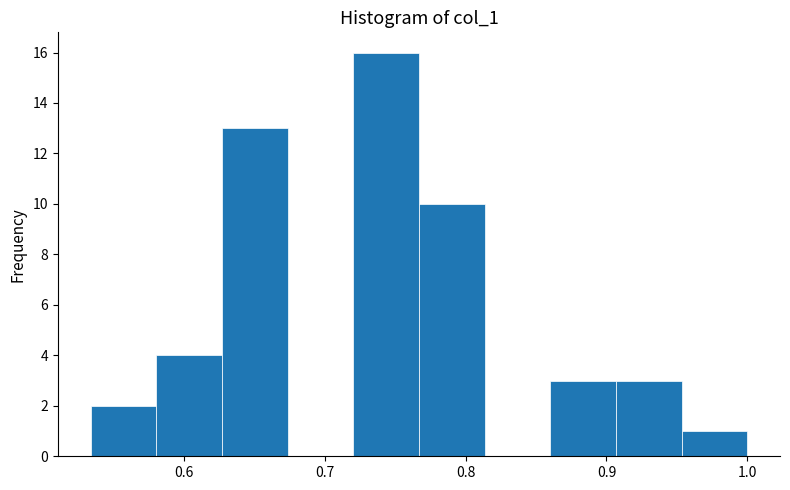

What is the height of the bar covering 0.58 to 0.63 on the x-axis? Neither the bar edges nor the heights are printed on the chart, so give them approximately, as read against the axes.

4